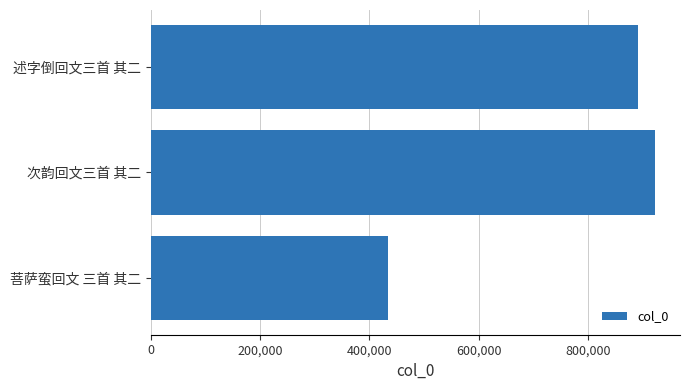

What is the minimum value shown in the chart?

434298